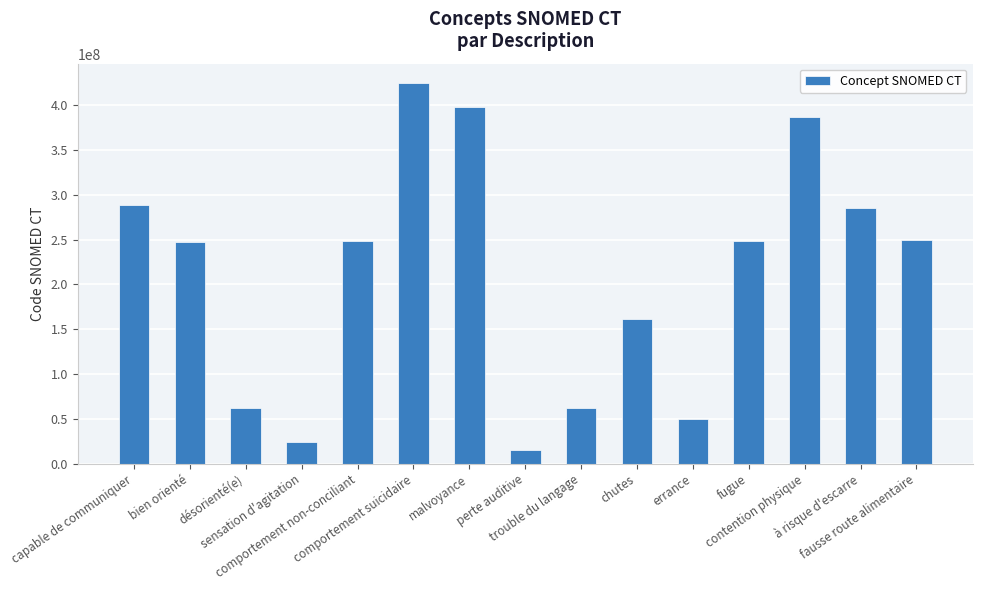

Are the bars horizontal?

No